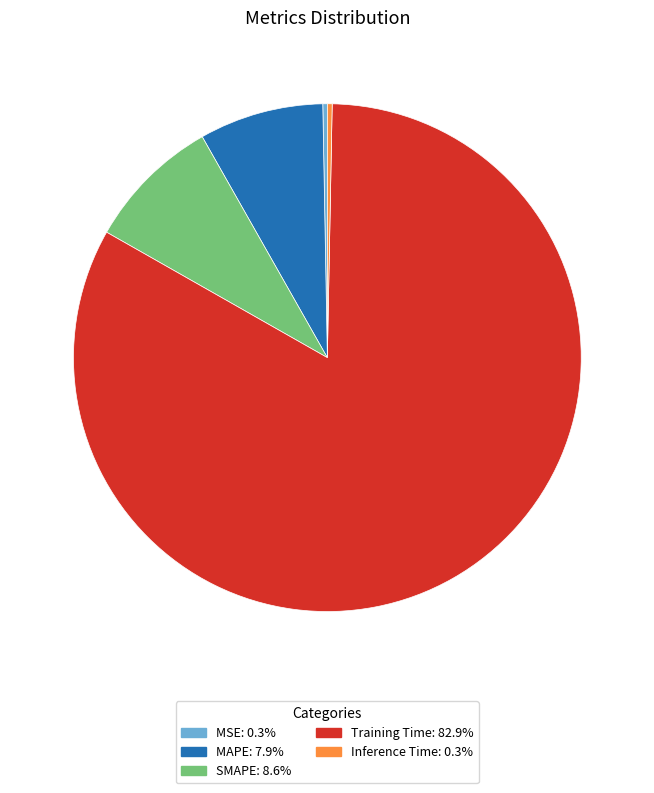

Is the sum of MAPE and MSE greater than half?

No